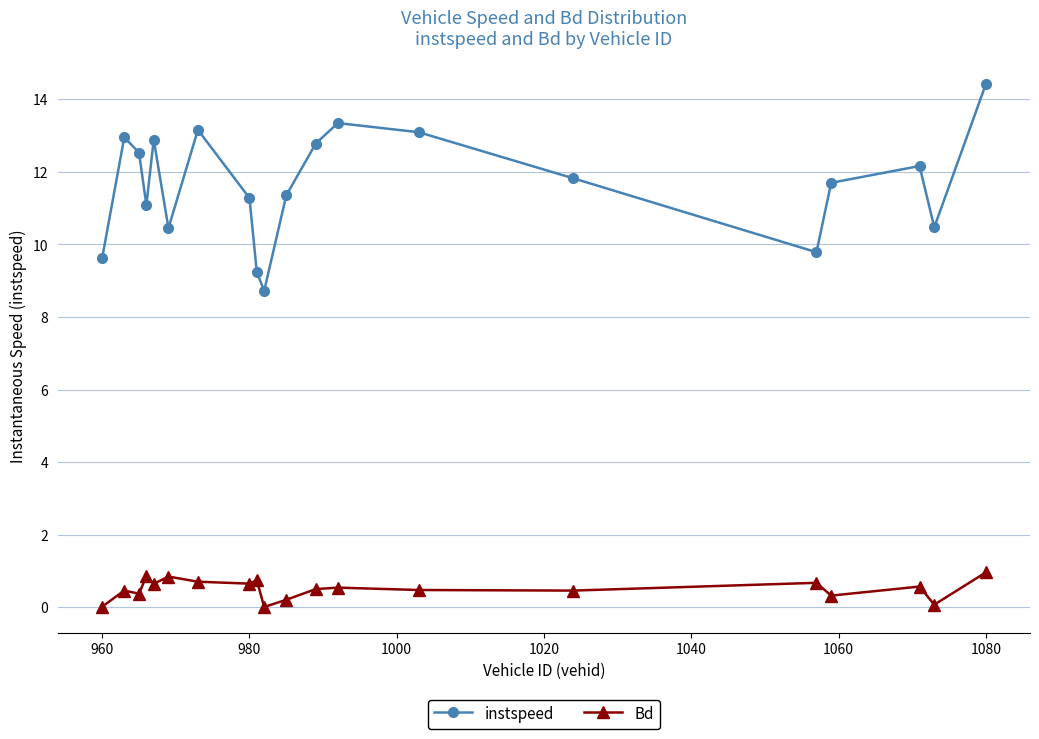

Which series has the largest range (max minus min)?

instspeed